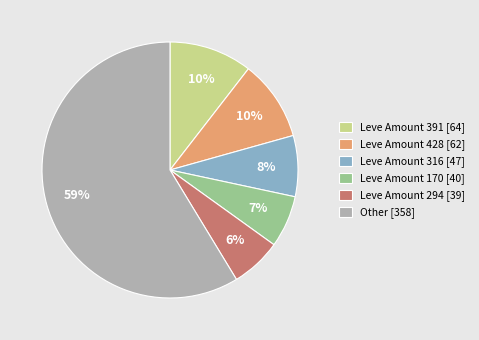

The Leve Amount 391 [64] slice represents 10% of the pie. True or false?

True